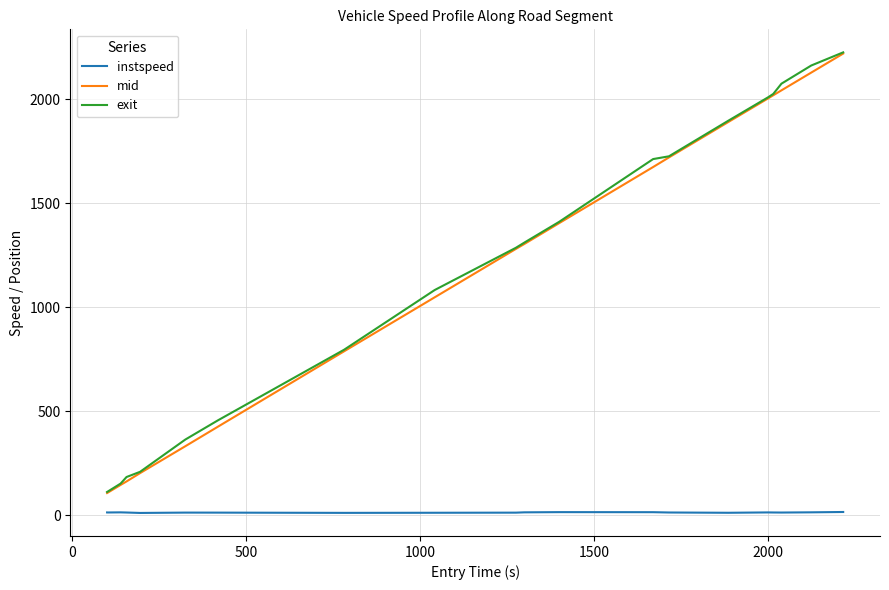

How many series are shown in this chart?

3